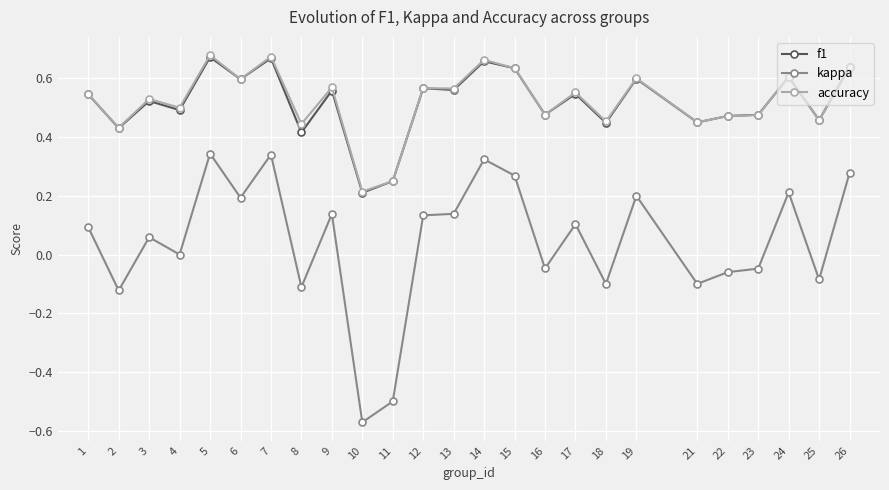

True or false: kappa and accuracy cross at least once.

False